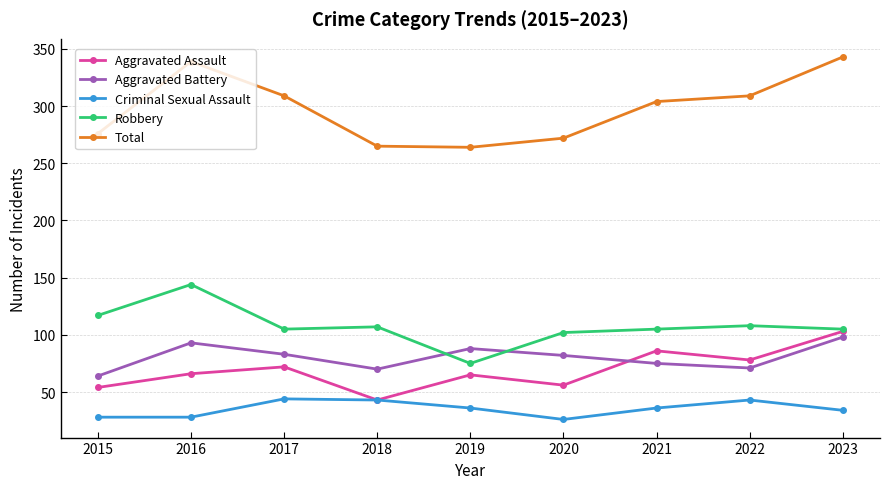

True or false: Total and Aggravated Assault intersect in this chart.

False